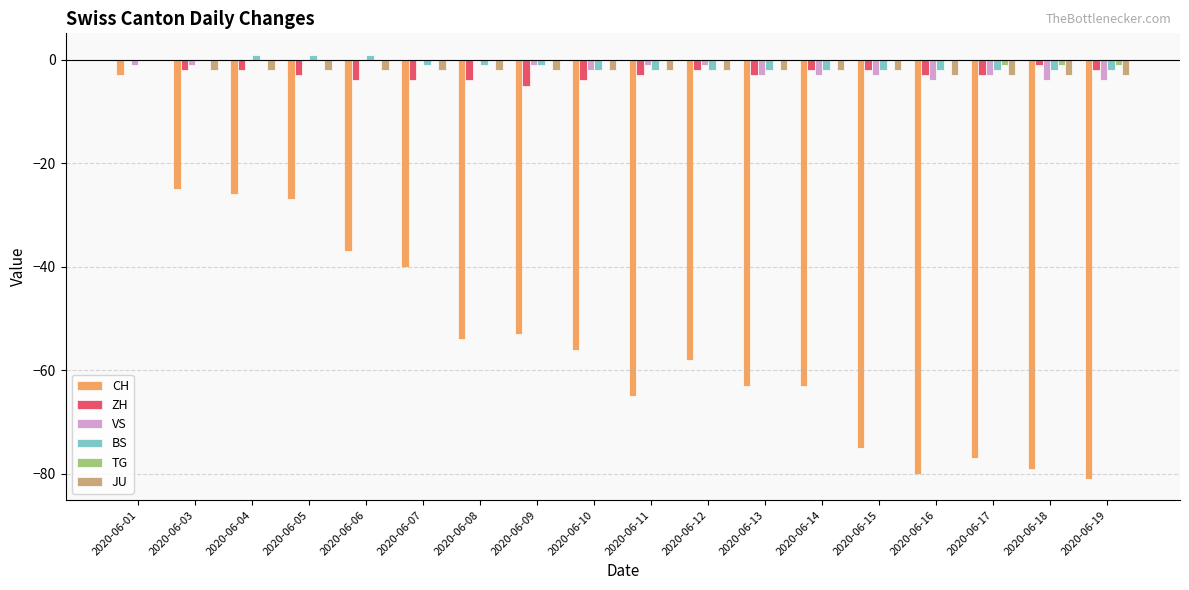

Reading right to left, what are all the values shown in this chart?

CH: -81	-79	-77	-80	-75	-63	-63	-58	-65	-56	-53	-54	-40	-37	-27	-26	-25	-3
ZH: -2	-1	-3	-3	-2	-2	-3	-2	-3	-4	-5	-4	-4	-4	-3	-2	-2	0
VS: -4	-4	-3	-4	-3	-3	-3	-1	-1	-2	-1	0	0	0	0	0	-1	-1
BS: -2	-2	-2	-2	-2	-2	-2	-2	-2	-2	-1	-1	-1	1	1	1	0	0
TG: -1	-1	-1	0	0	0	0	0	0	0	0	0	0	0	0	0	0	0
JU: -3	-3	-3	-3	-2	-2	-2	-2	-2	-2	-2	-2	-2	-2	-2	-2	-2	0